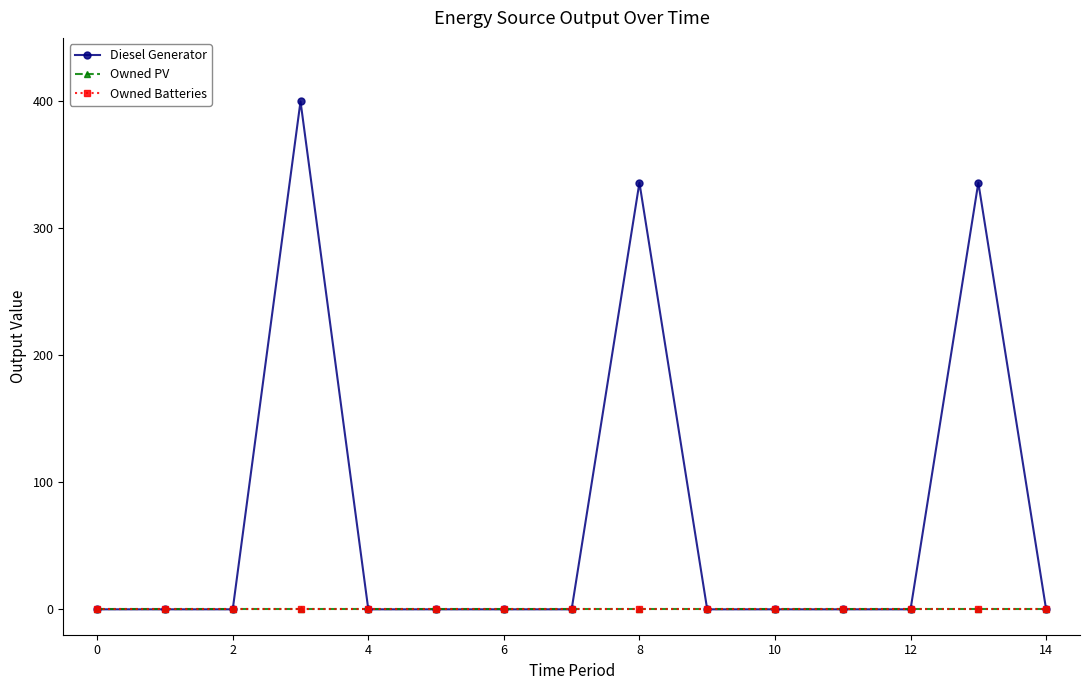

Does the chart have visible grid lines?

No